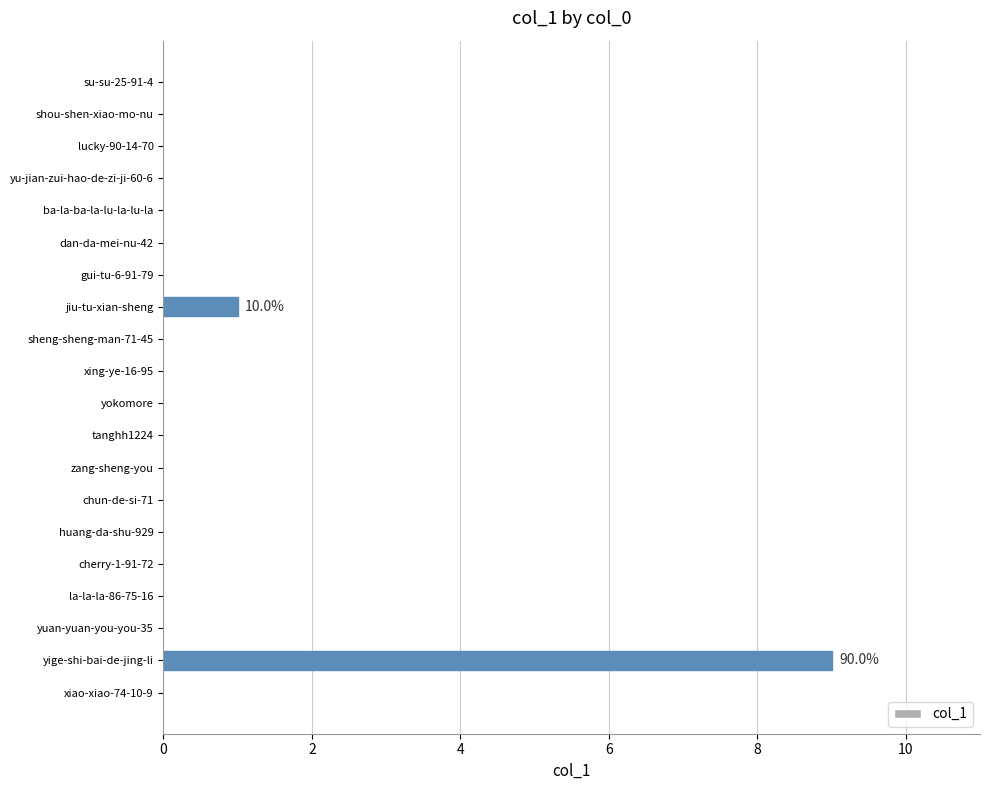

Where is the data nearest to the value 4?

jiu-tu-xian-sheng